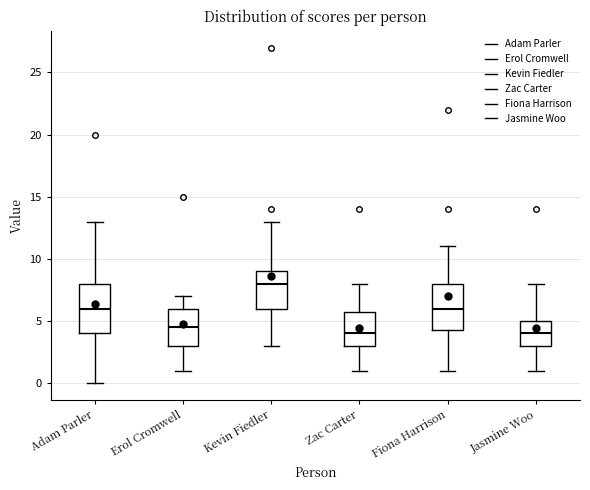

Reading left to right, transcribe this box plot: for each box, give where its median line is, the range the box spans, and where its two whiskers end, as read against the y-axis. The values are not printed on the chart, so give them approximately, as read against the axis.

Adam Parler: median 6.0, box 4.0 to 8.0, whiskers 0.0 to 13.0
Erol Cromwell: median 4.5, box 3.0 to 6.0, whiskers 1.0 to 7.0
Kevin Fiedler: median 8.0, box 6.0 to 9.0, whiskers 3.0 to 13.0
Zac Carter: median 4.0, box 3.0 to 6.0, whiskers 1.0 to 8.0
Fiona Harrison: median 6.0, box 4.5 to 8.0, whiskers 1.0 to 11.0
Jasmine Woo: median 4.0, box 3.0 to 5.0, whiskers 1.0 to 8.0